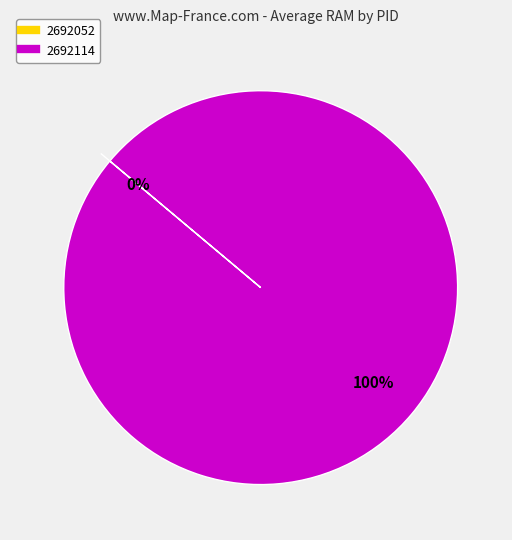

Is it true that 2692052 is 0% of the pie?

True